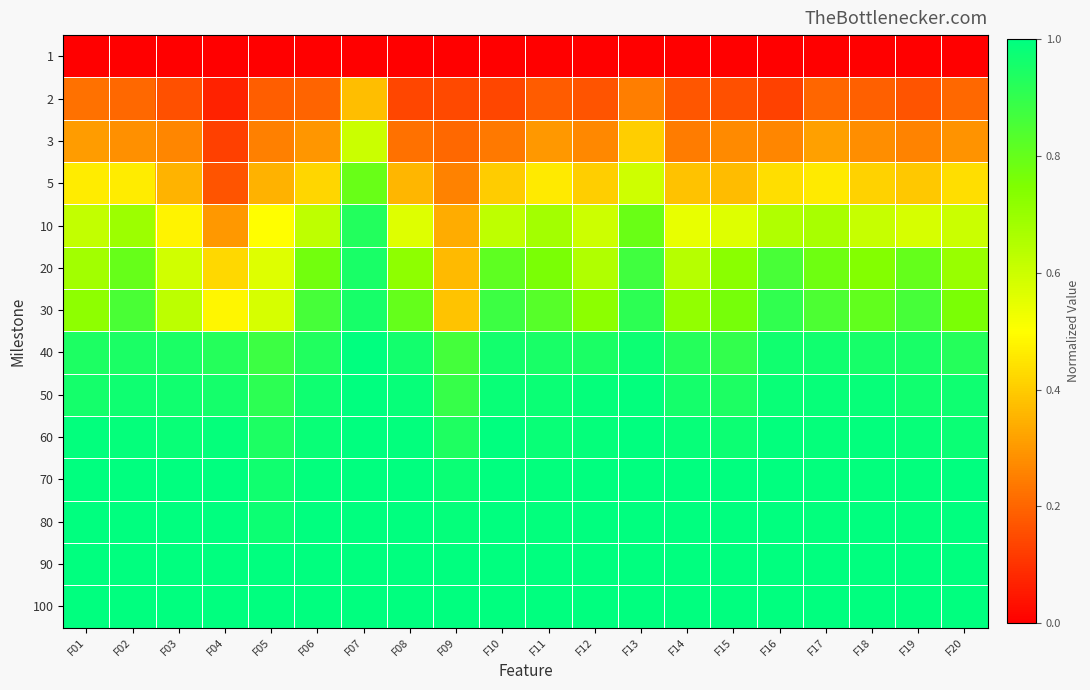

What is the maximum value shown in the chart?

1.0